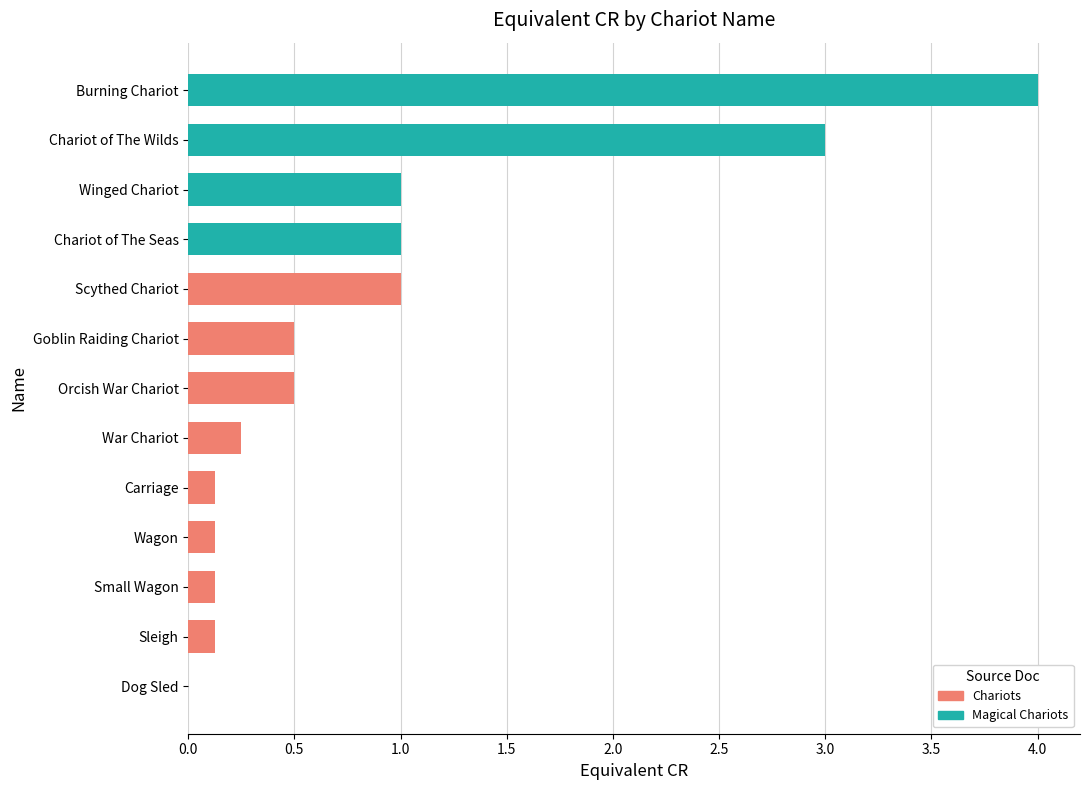

Is it true that the value at Winged Chariot is 1.0?

True